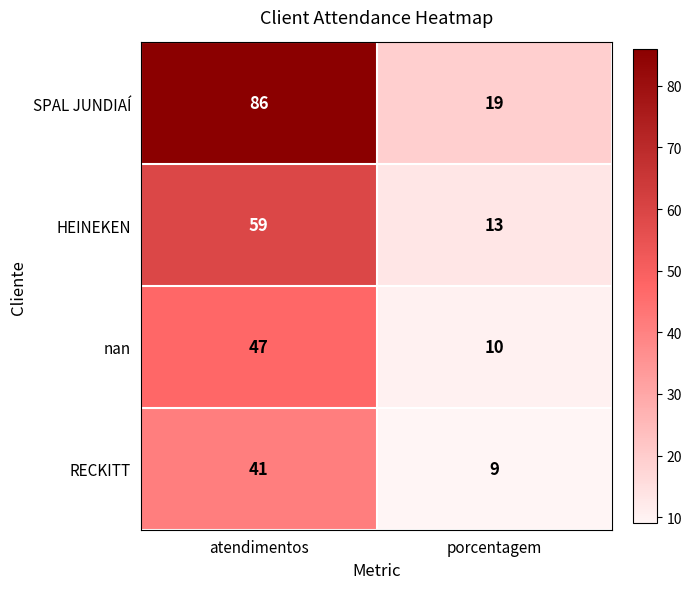

The nan series shows 47 at atendimentos. True or false?

True